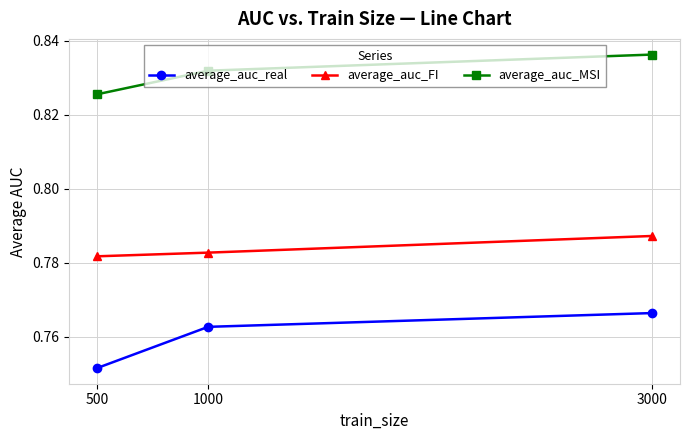

Where is average_auc_real nearest to the value 0?

500